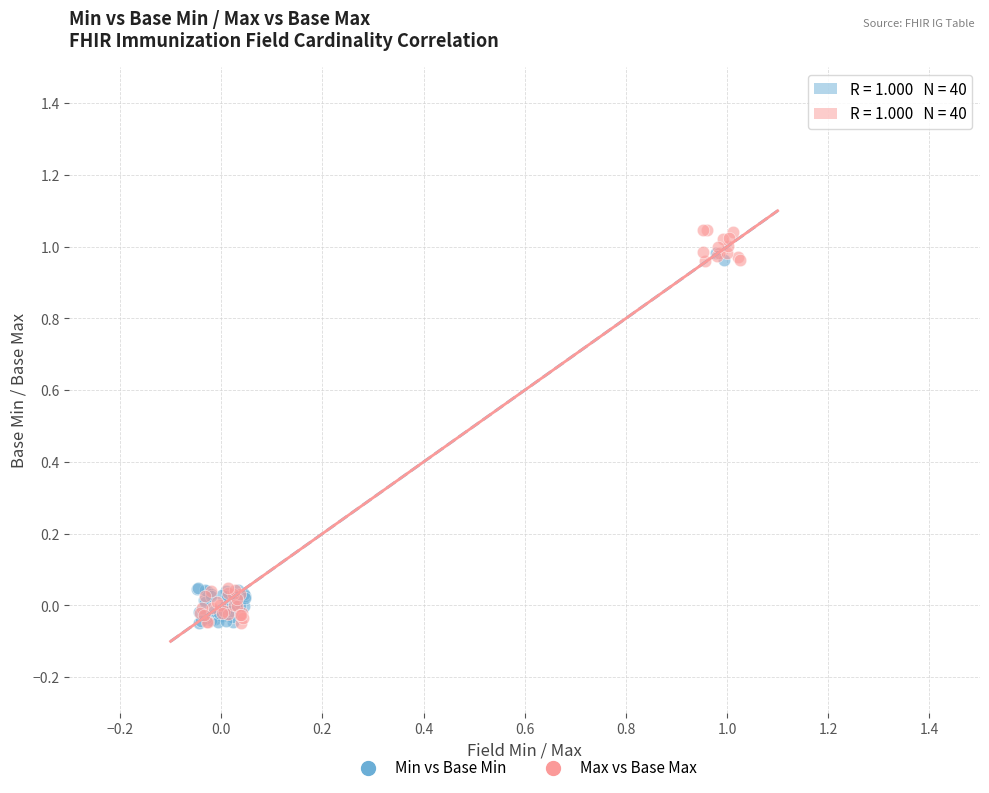

Which series has the widest spread of Y values?

Max vs Base Max